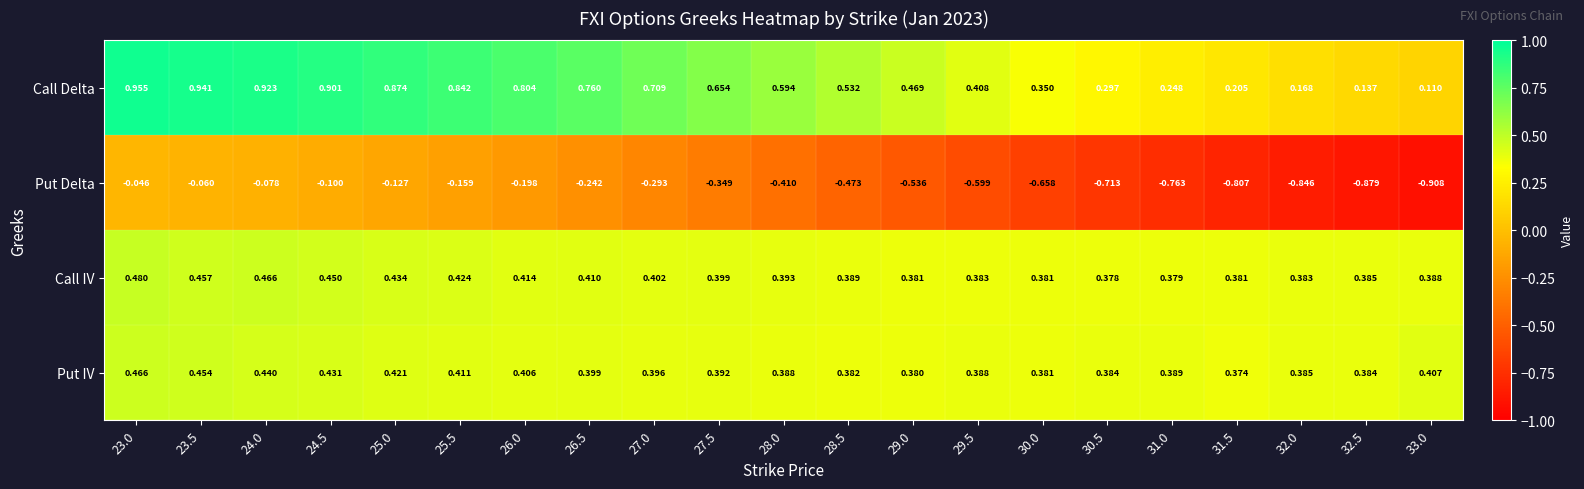

Rank the series at 23.5 from lowest to highest value.

Put Delta, Put IV, Call IV, Call Delta